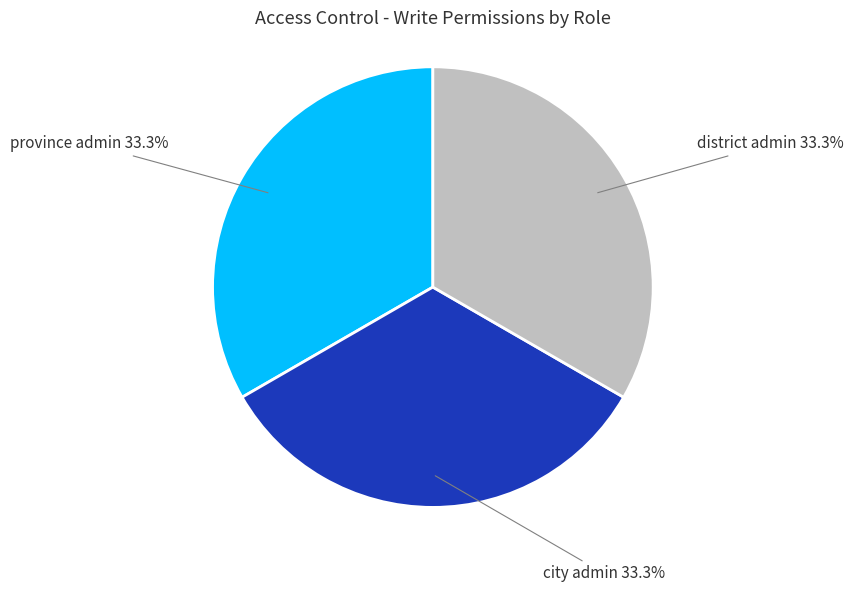

What percentage do district admin and city admin together represent?

66.7%